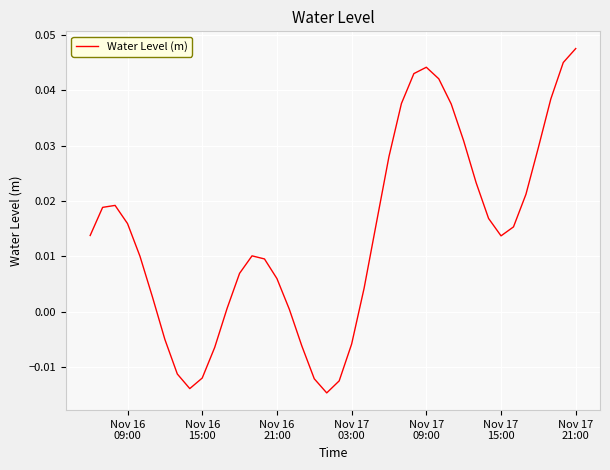

Does the chart have visible grid lines?

Yes